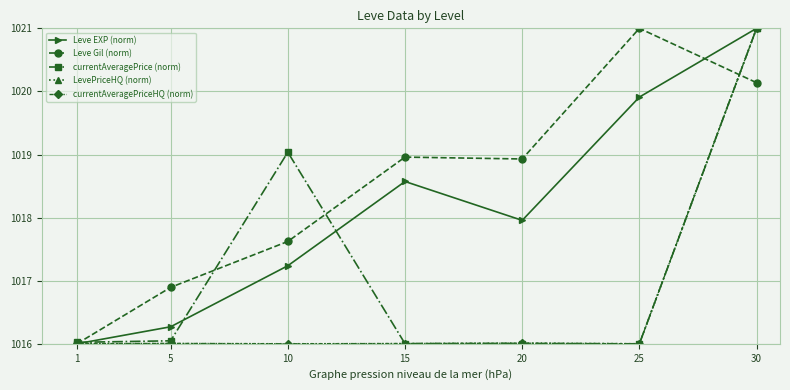

Which category has the highest value in the Leve Gil (norm) series?

25